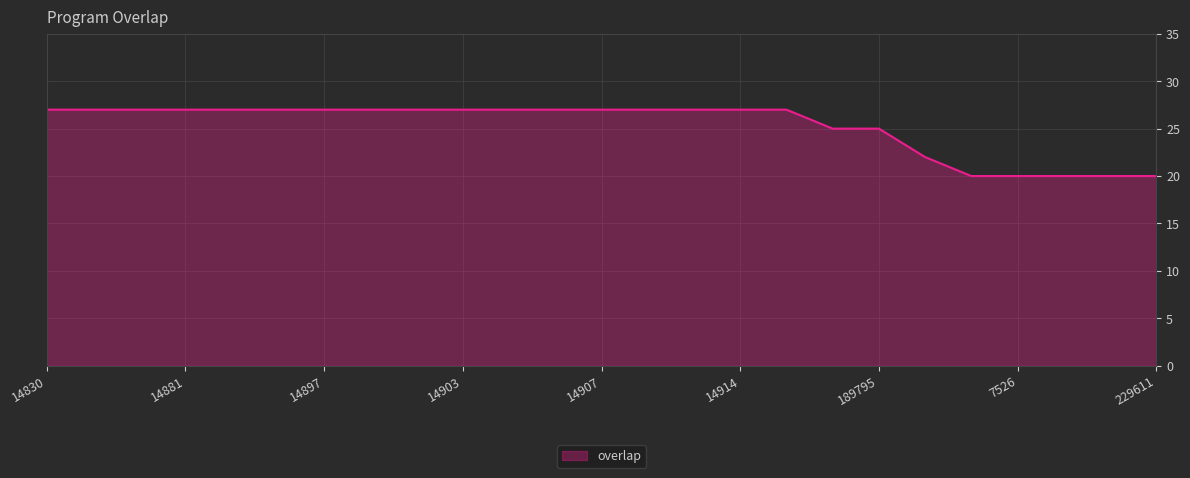

What is the smallest value displayed?

20